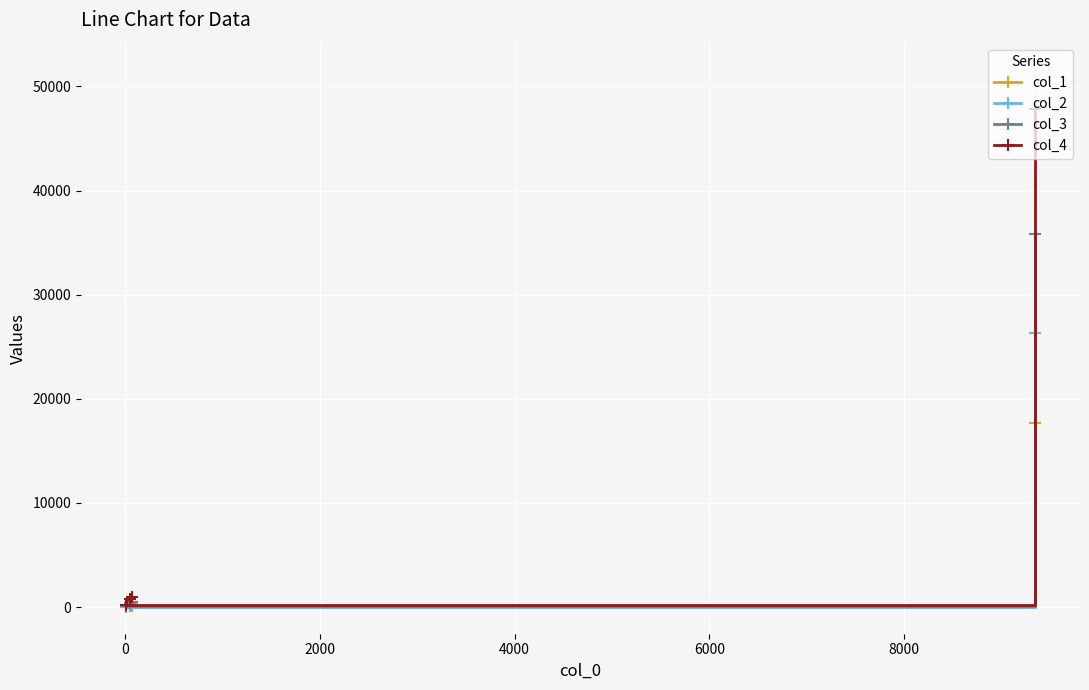

How many values in the col_1 series are below 146?

2